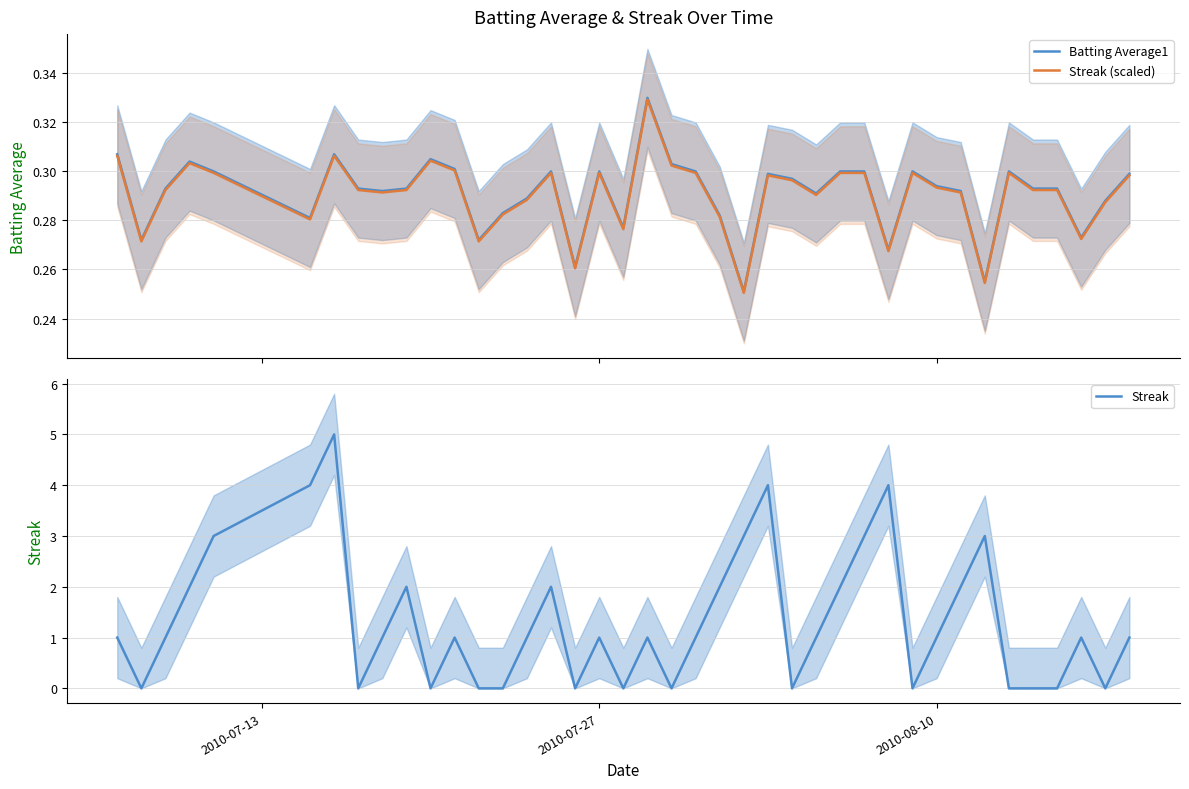

List the series in order of their peak value, lowest first.

Streak (scaled), Batting Average1, Streak